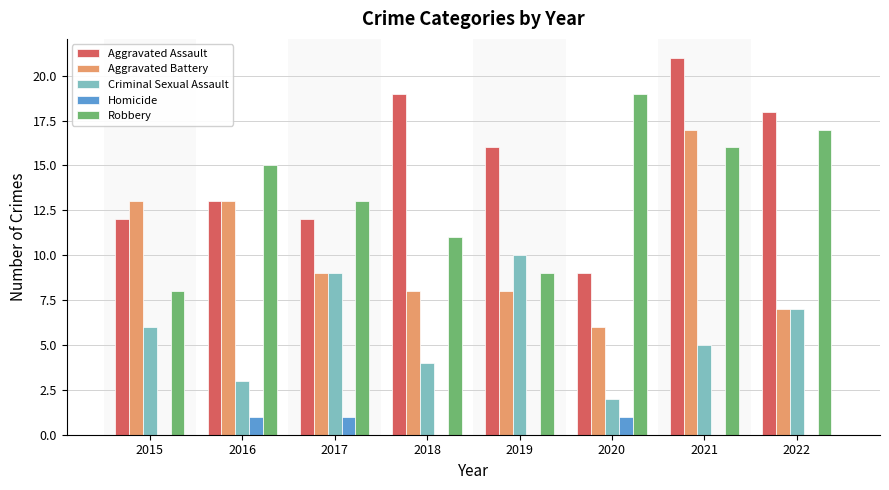

What is the sum of all Criminal Sexual Assault values?

46